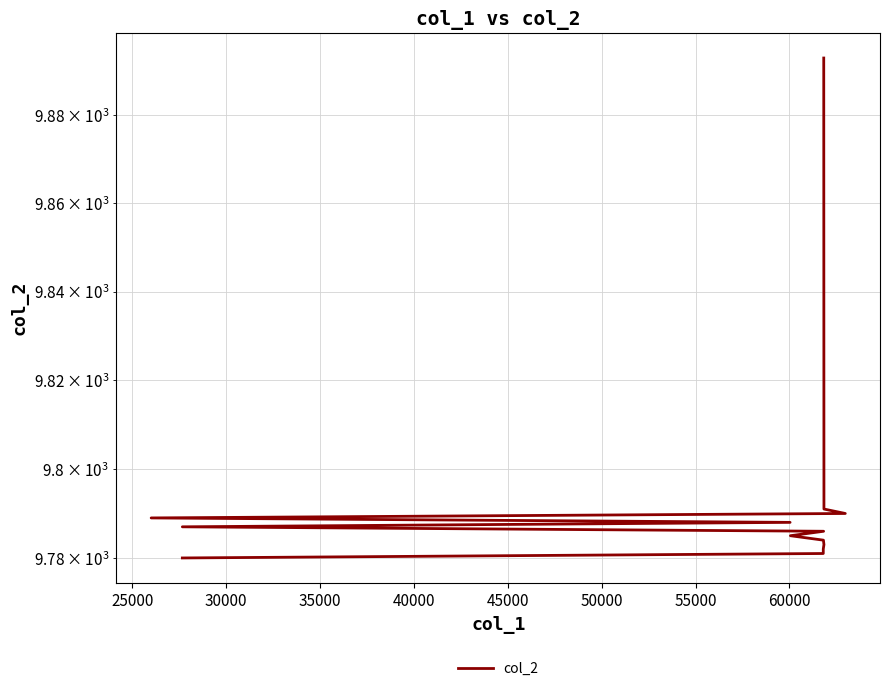

Reading left to right, list all the values displayed in this chart.

9780	9781	9782	9783	9784	9785	9786	9787	9788	9789	9790	9791	9893